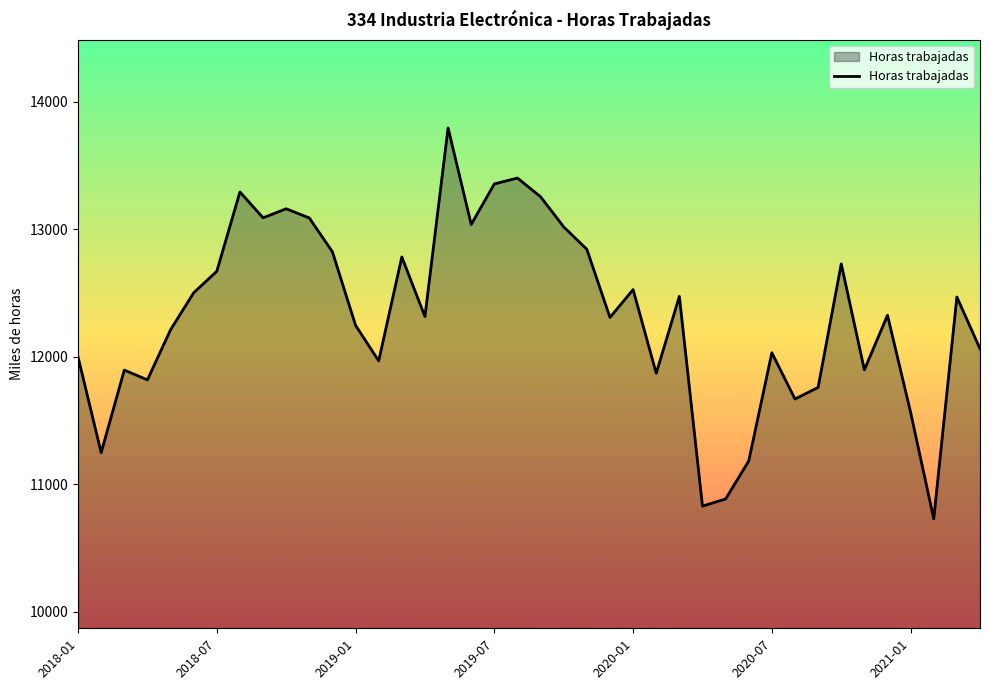

What is the maximum value shown in the chart?

13793